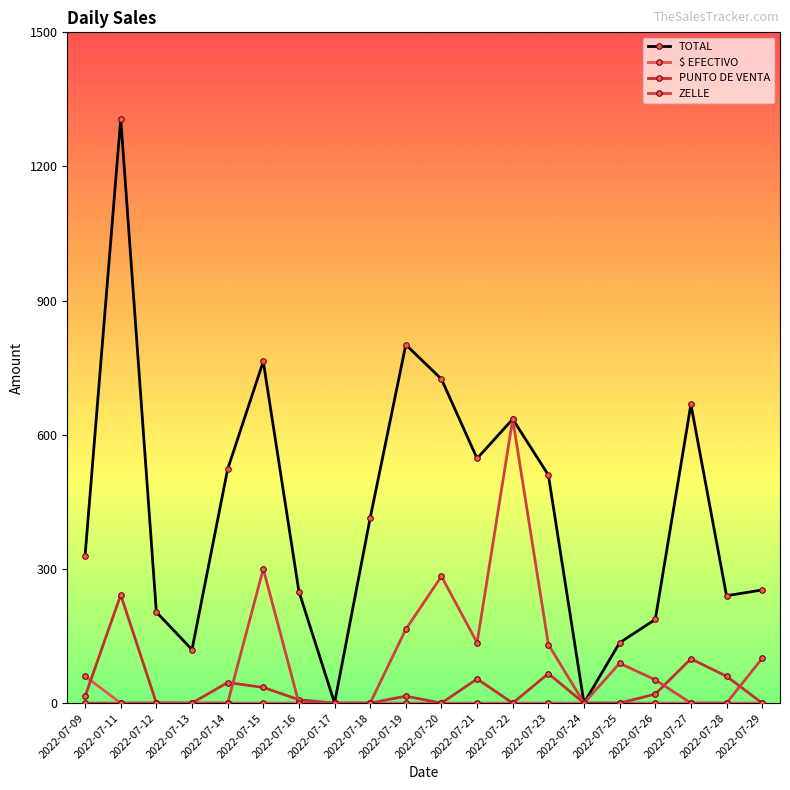

What is the difference between the TOTAL values at 2022-07-20 and 2022-07-24?

724.5